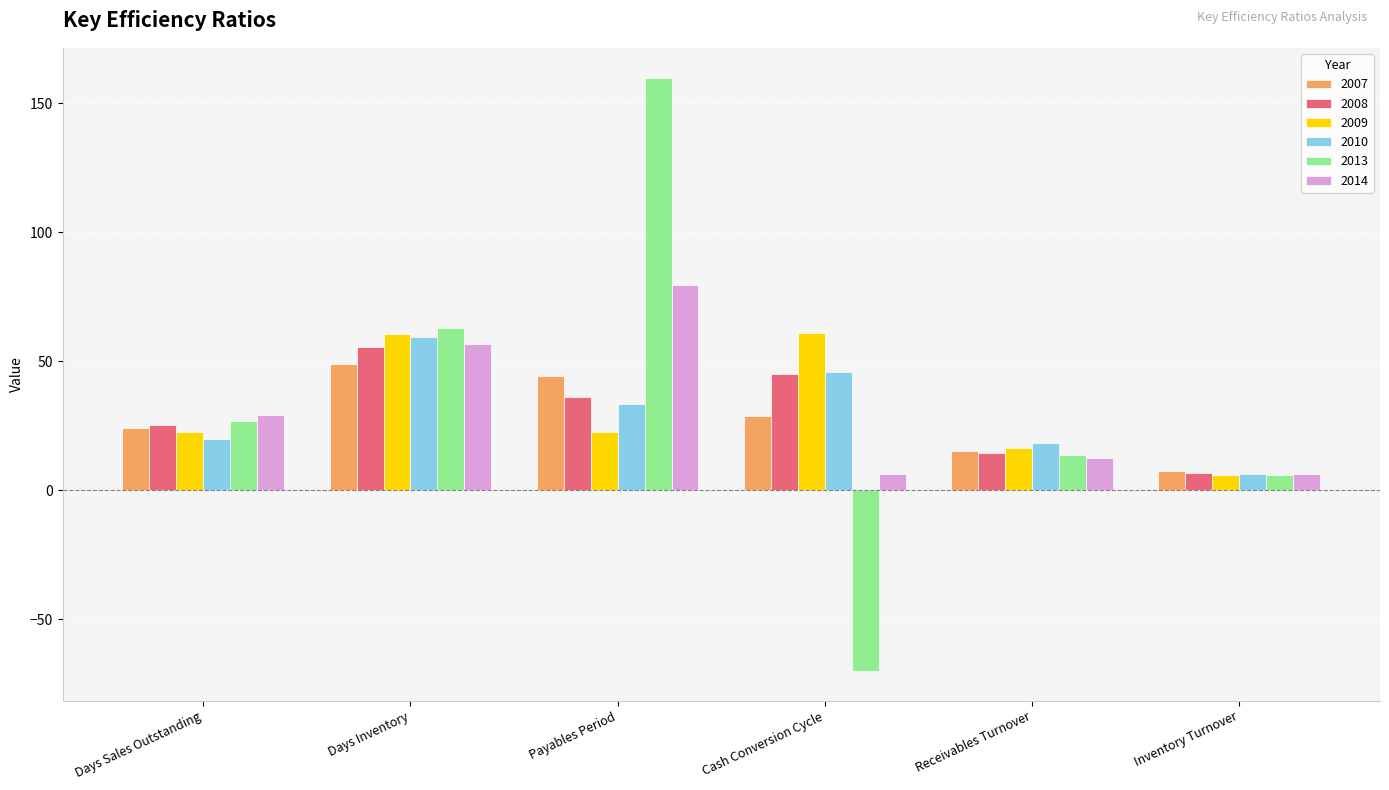

List the labels in order of 2013 value, smallest first.

Cash Conversion Cycle, Inventory Turnover, Receivables Turnover, Days Sales Outstanding, Days Inventory, Payables Period